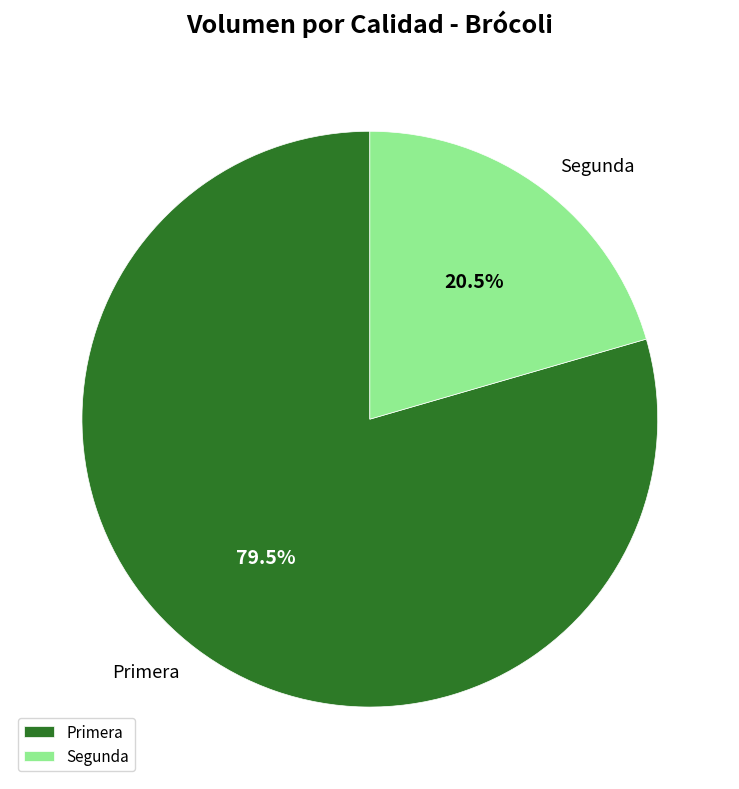

Is it true that Primera is 65% of the pie?

False